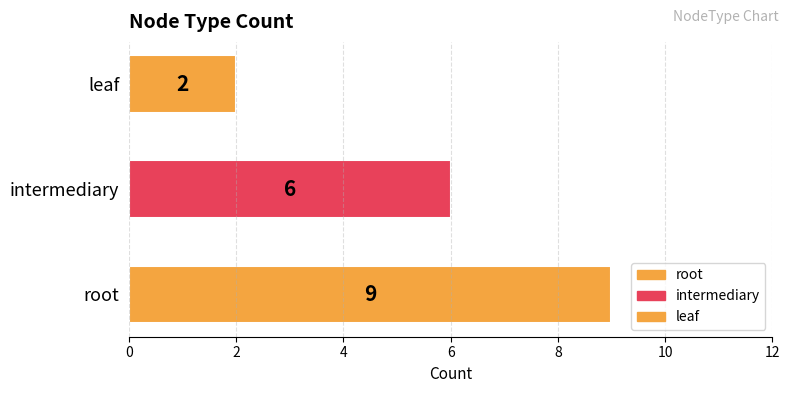

List the labels in order of value, largest first.

root, intermediary, leaf